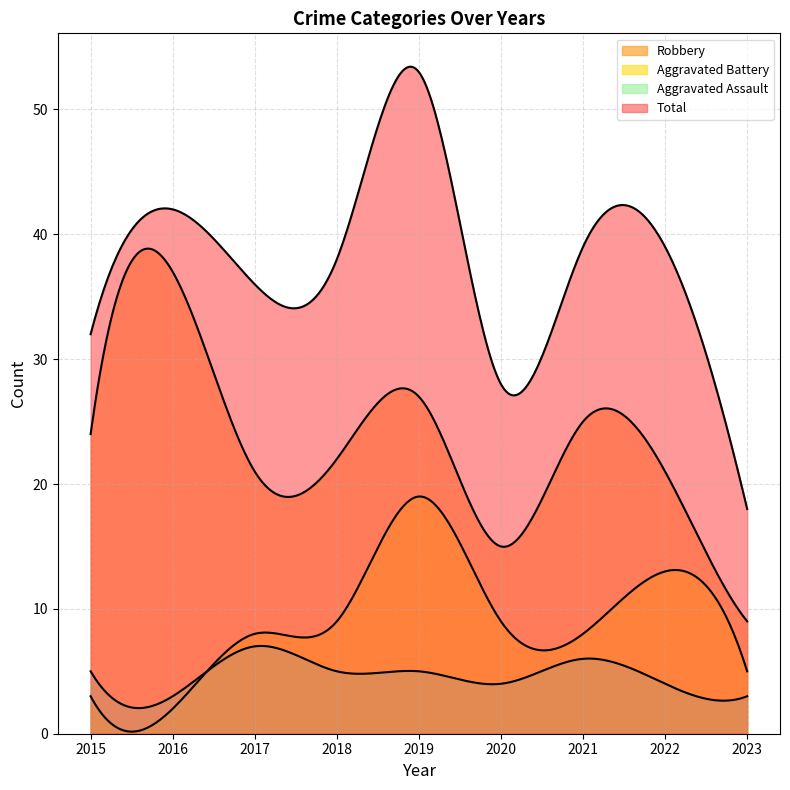

Is the value of Aggravated Assault at 2018 greater than the value of Aggravated Battery at 2021?

No